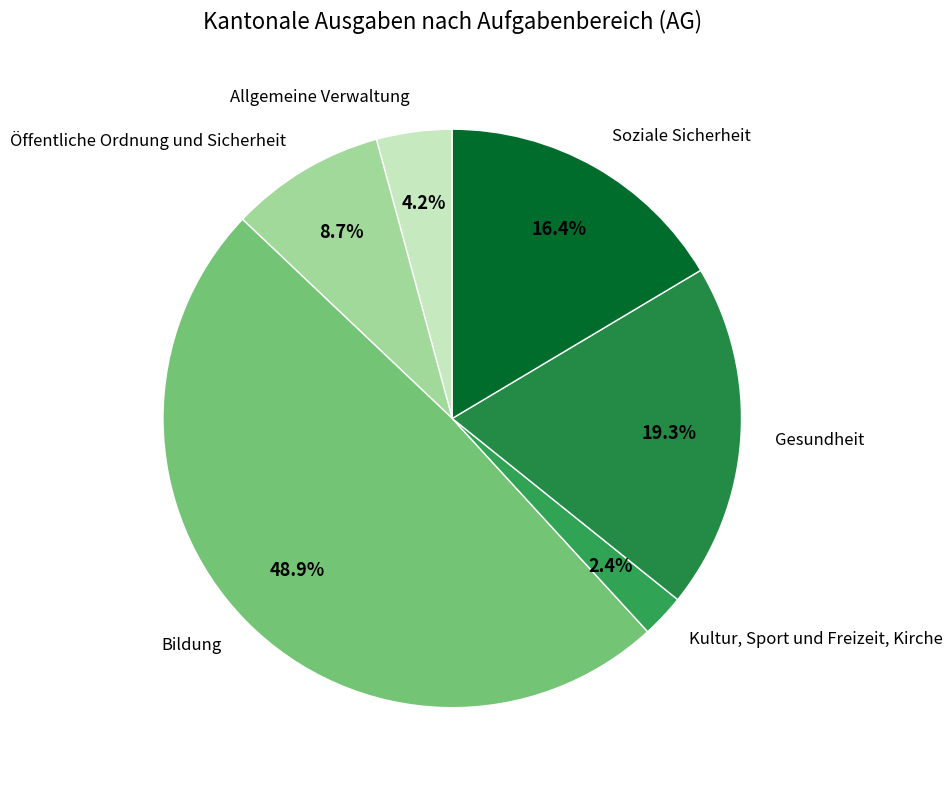

Count the number of slices in the pie.

6